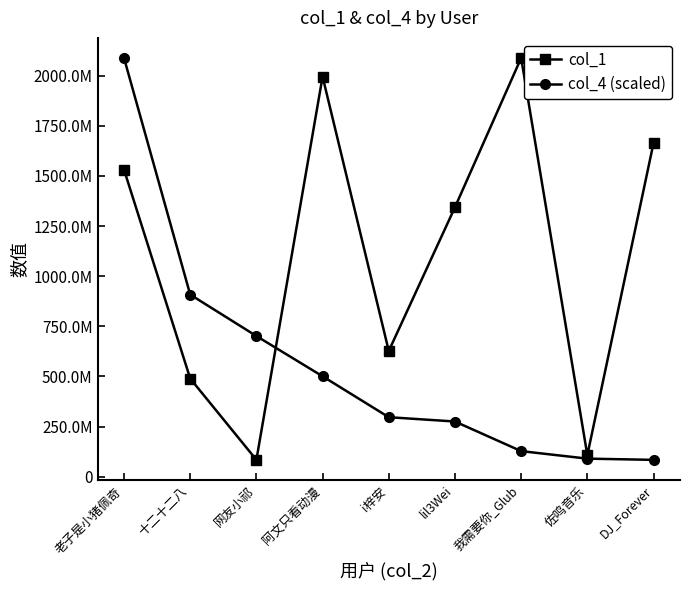

Rank the series by their average value, from highest to lowest.

col_1, col_4 (scaled)